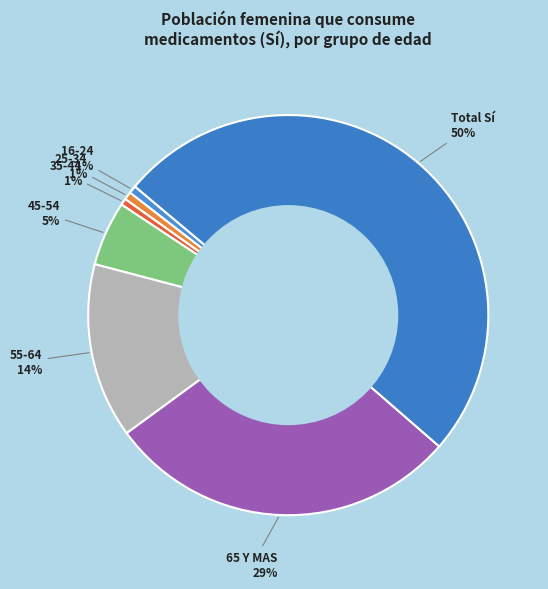

Is the sum of 55-64 and 25-34 greater than half?

No